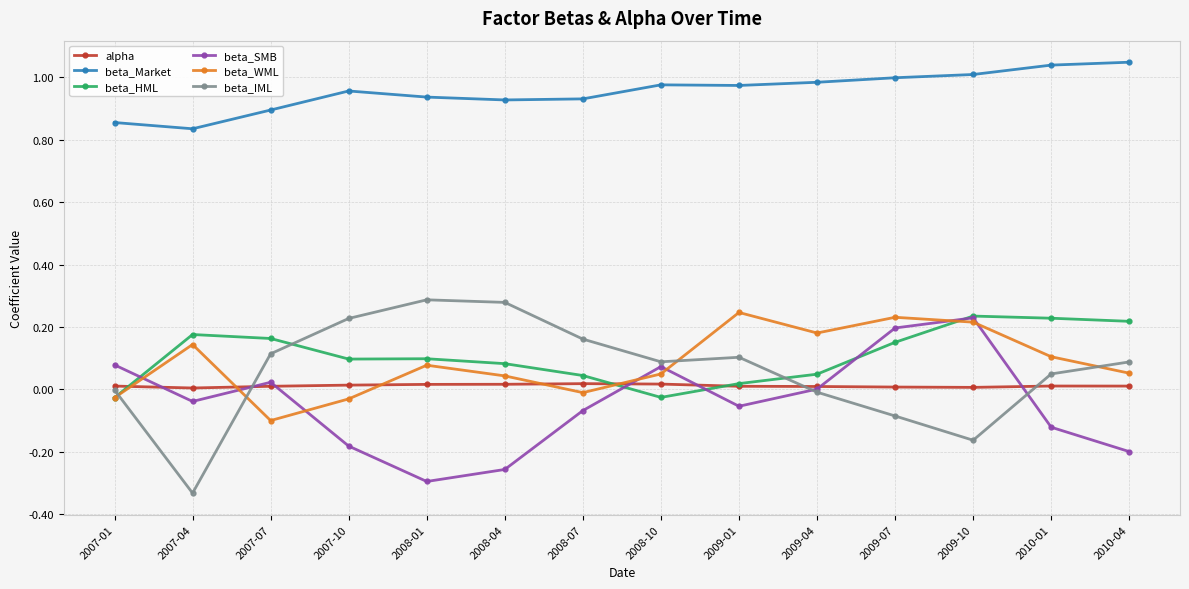

At which label does beta_SMB reach its peak?

2009-10